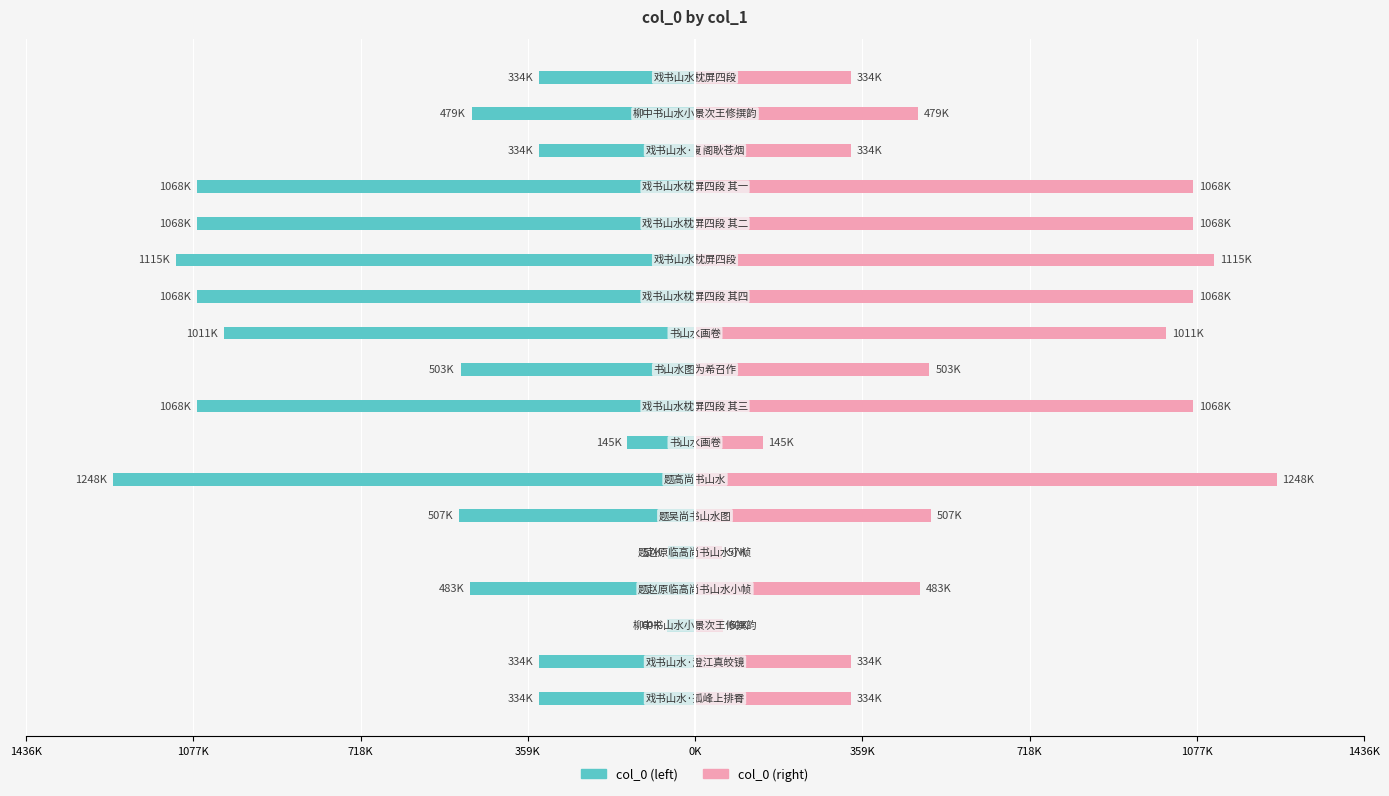

What is the maximum value for col_0 (right)?

1248428